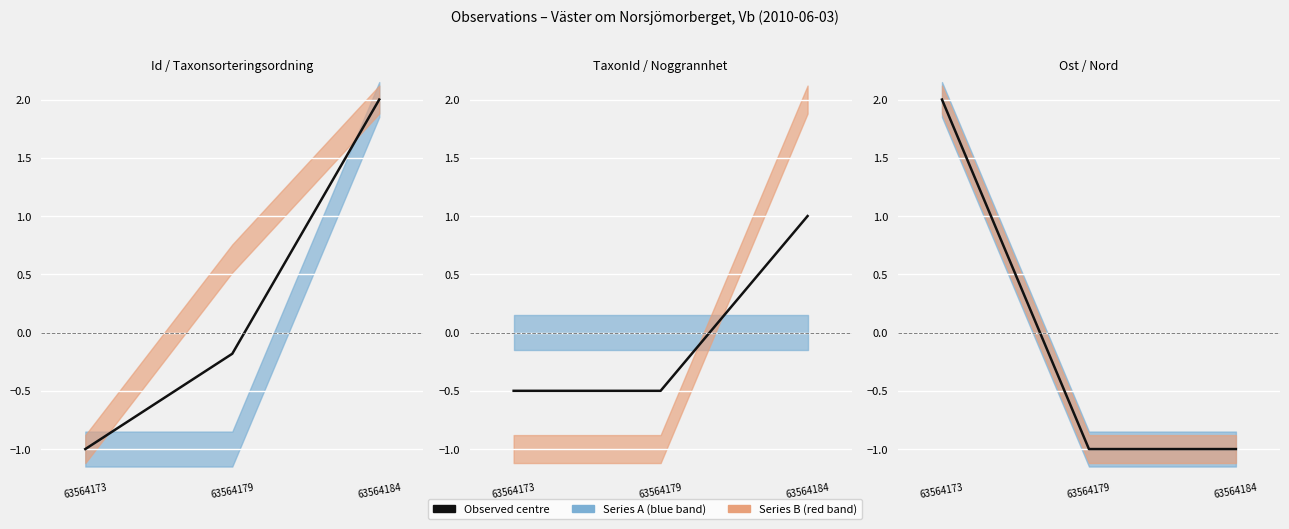

What is the difference between the values at 63564173 and 63564184?

3